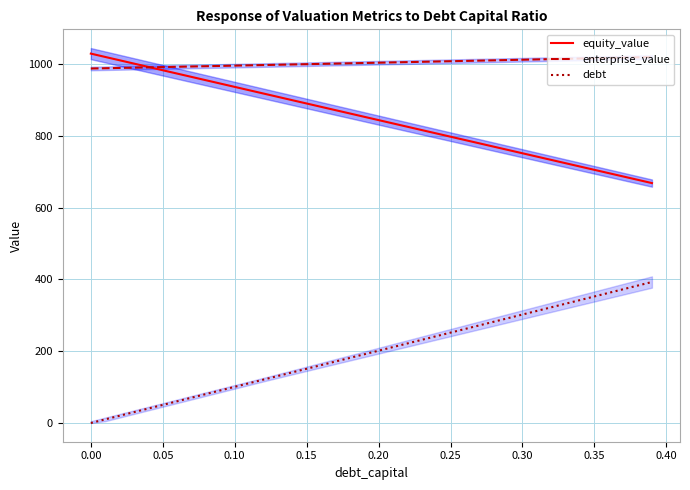

True or false: enterprise_value and debt cross at least once.

False